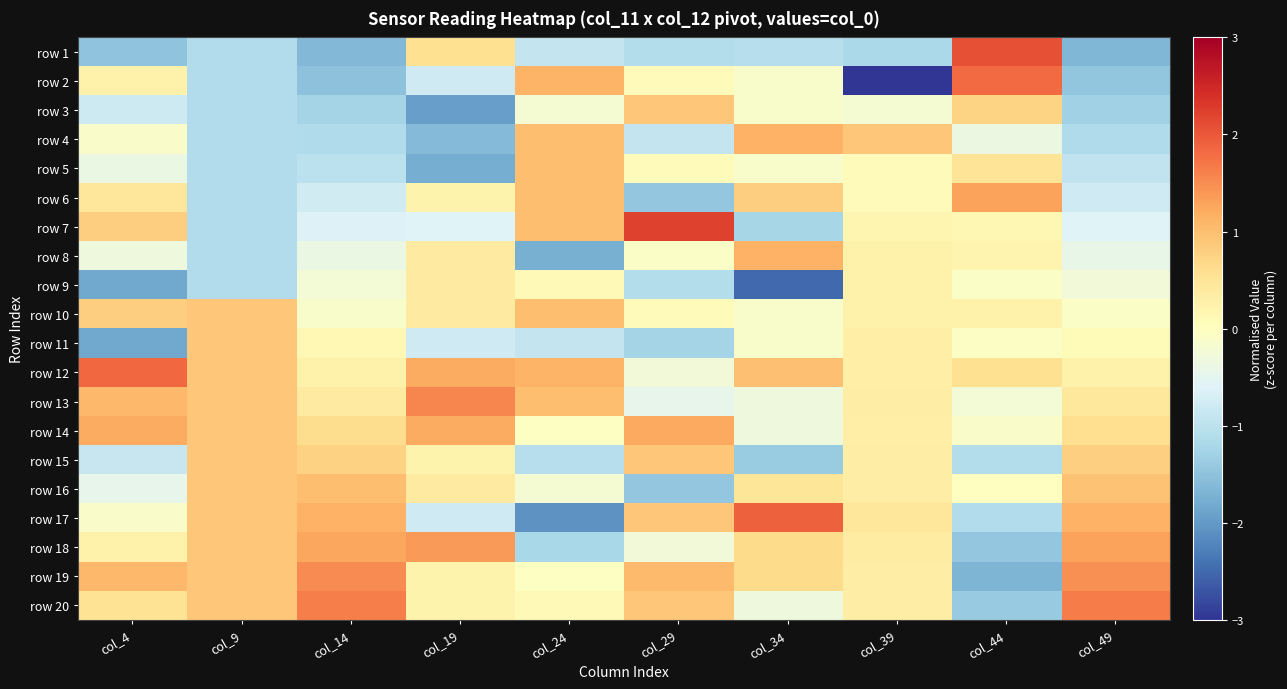

What is the greatest value displayed?

2.2